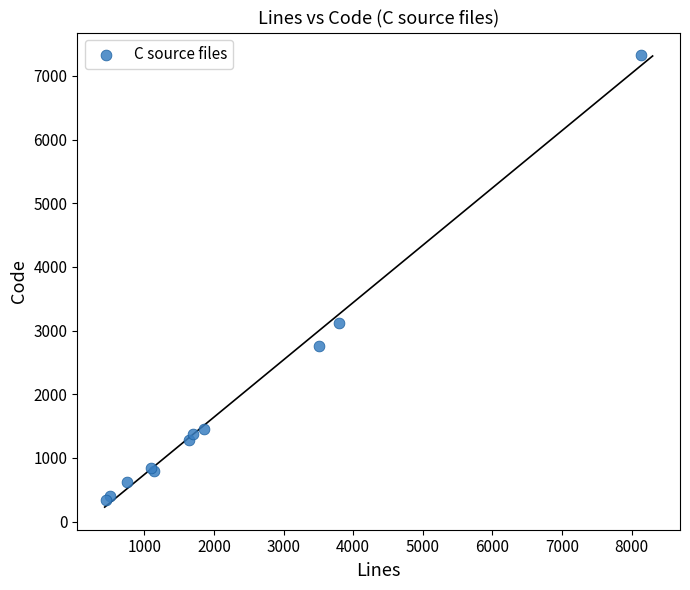

What Y value in the scatter plot is closest to 3834?

3125